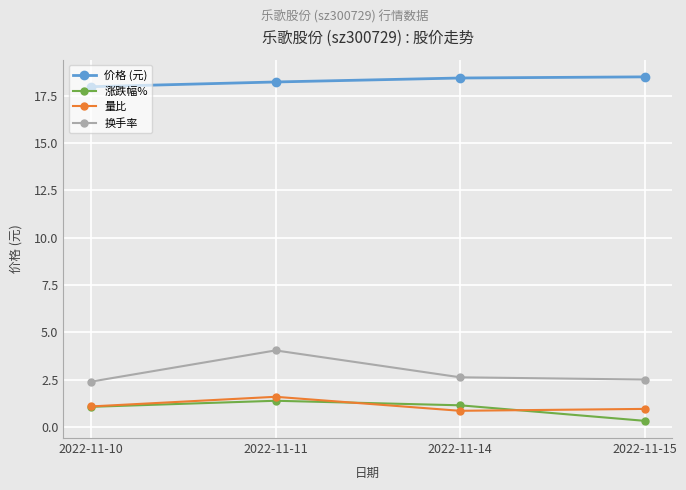

What is the maximum value for 价格 (元)?

18.5